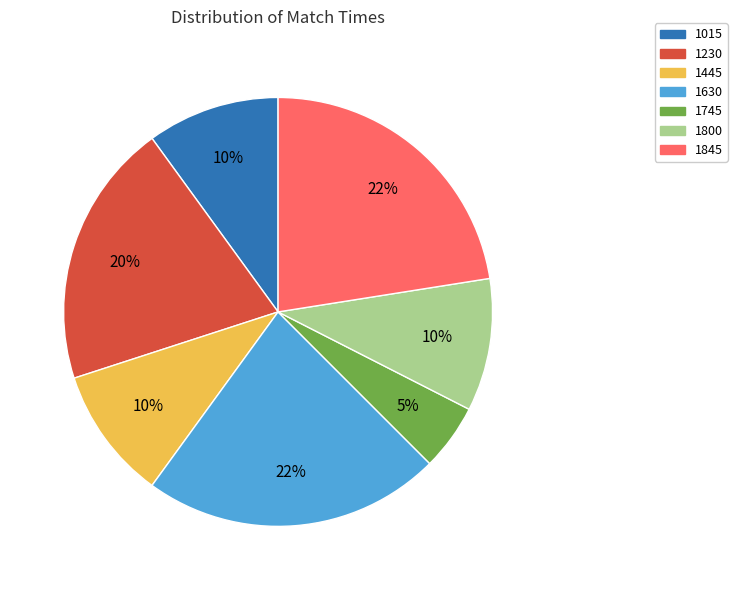

What is the smallest slice in the pie chart?

1745